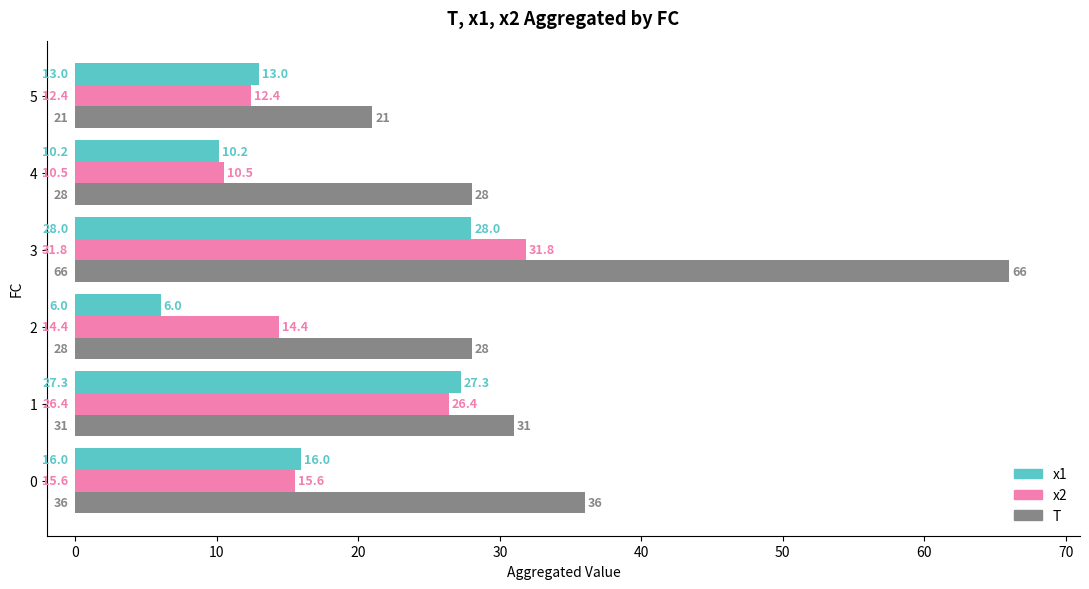

Which series has the widest spread of values?

T